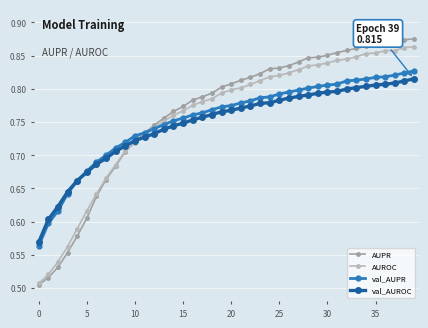

At how many categories does at least one series exceed 0?

40